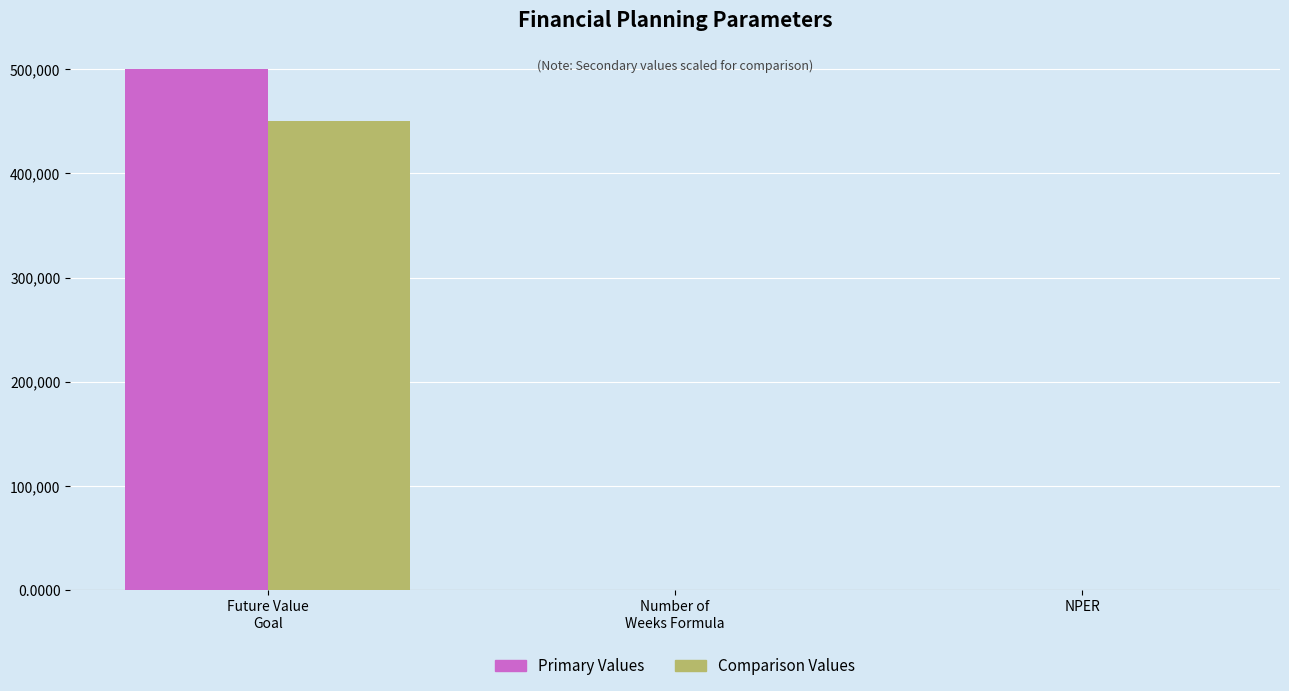

How many categories are shown in the chart?

3